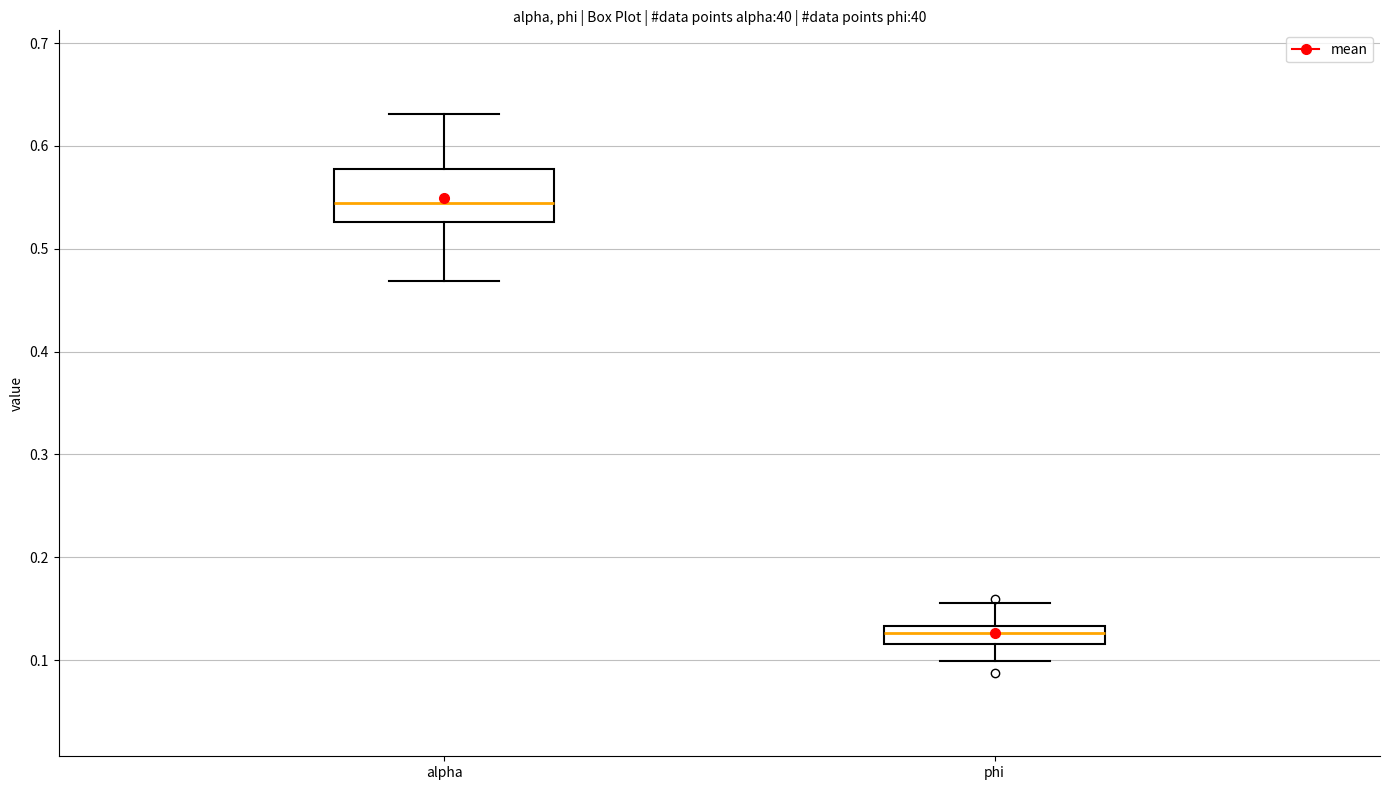

Where does the median line of the box for alpha sit on the y-axis? The values are not printed on the chart, so give them approximately, as read against the axis.

0.54